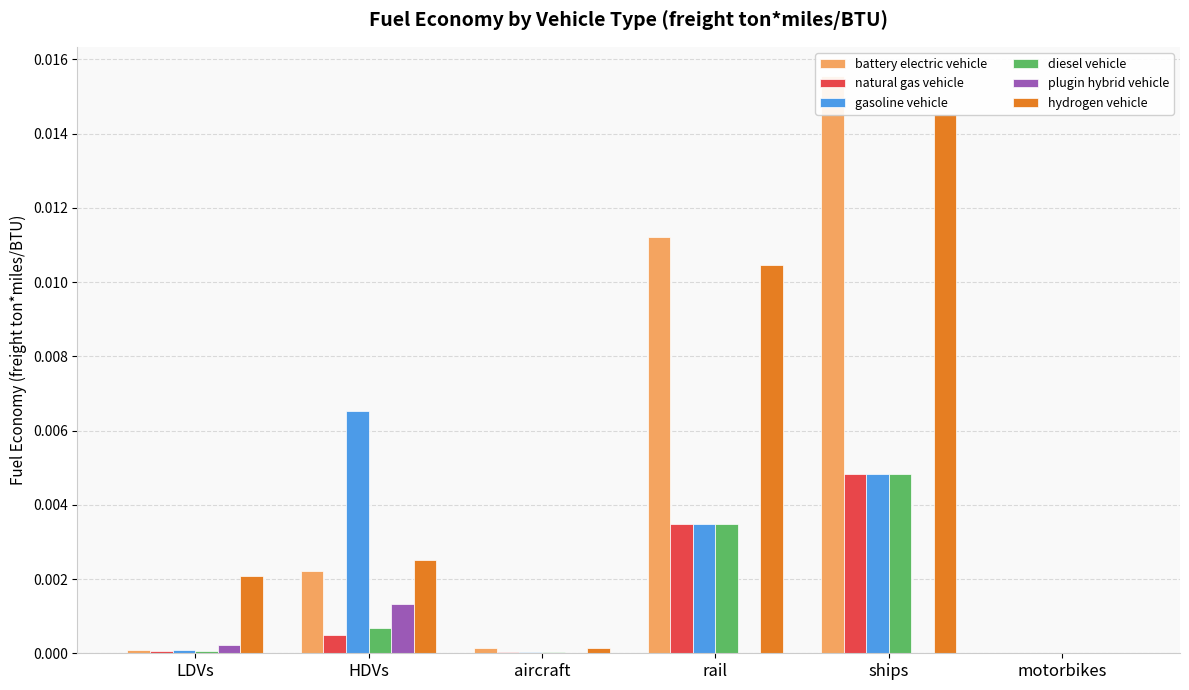

How many data points does each series have?

6